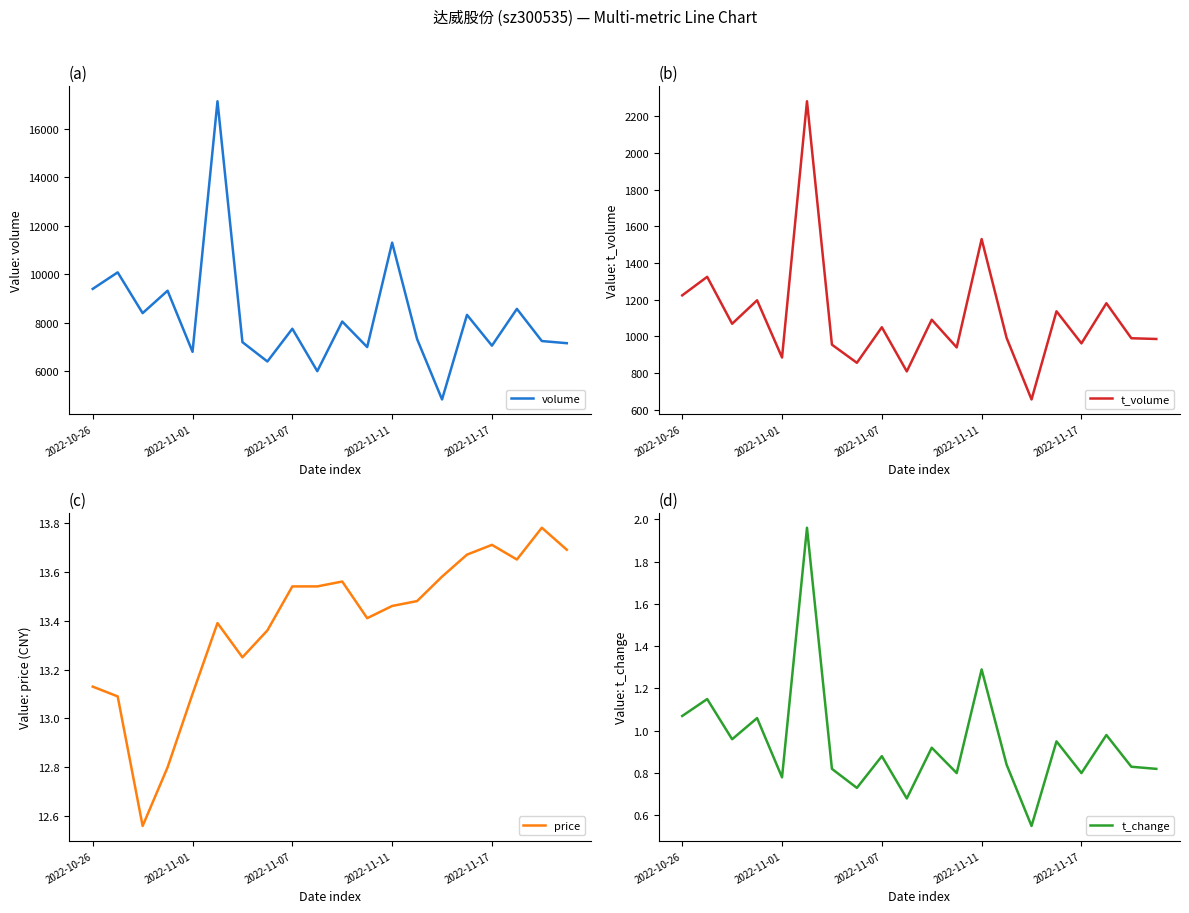

Between 5 and 2022-11-07, which is larger?

5